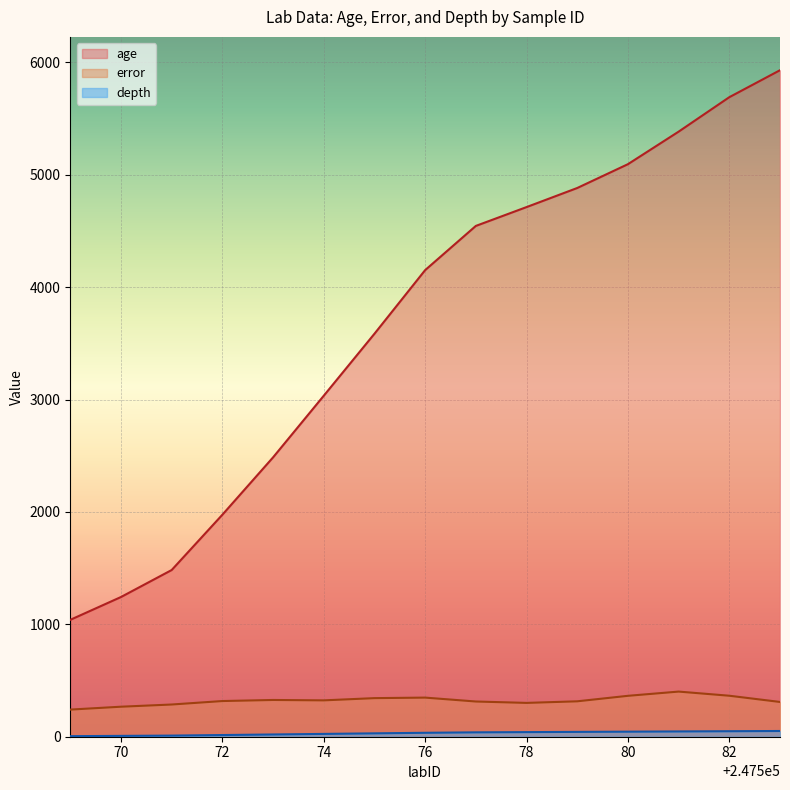

At which category is the sum across all series the highest?

247583